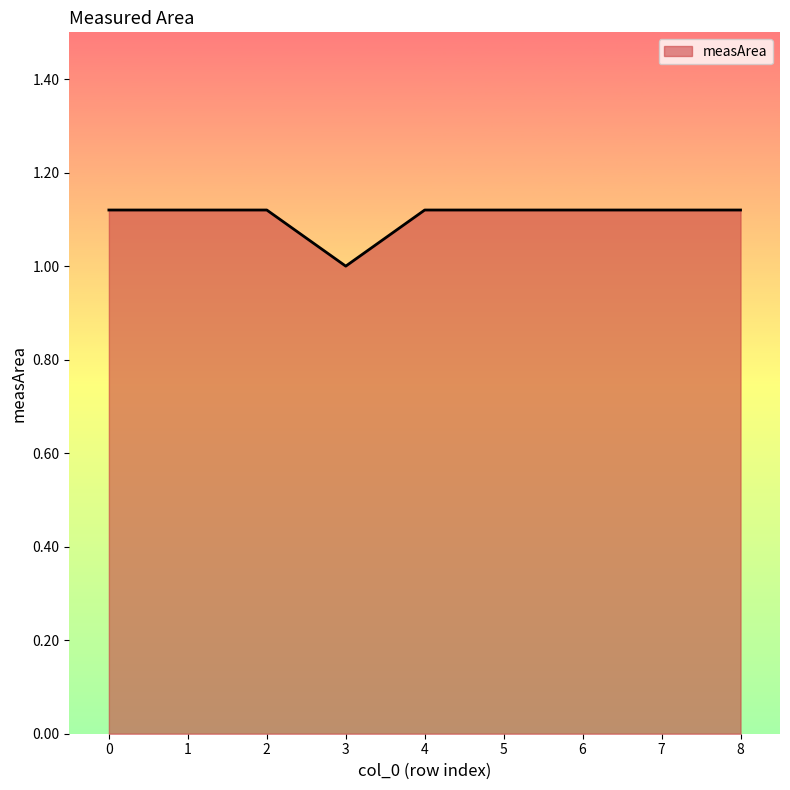

The chart shows a value of 0.5 at 6. True or false?

False